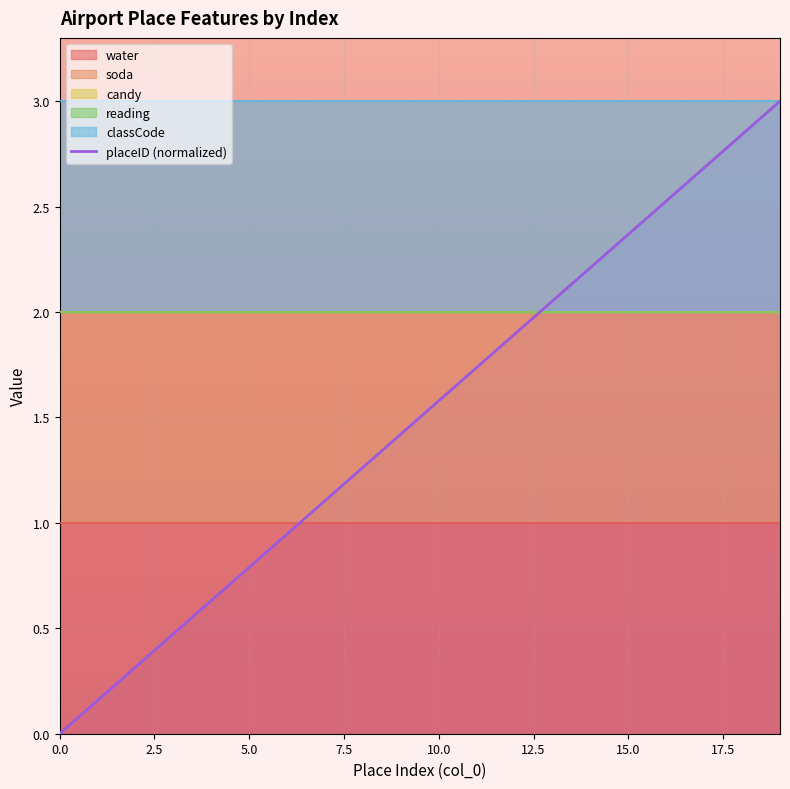

What is the change in value from 11 to 14?

+0.5